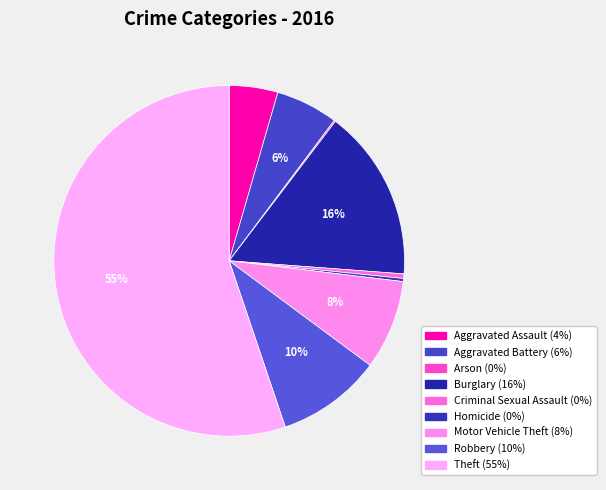

The Homicide slice represents 0% of the pie. True or false?

True